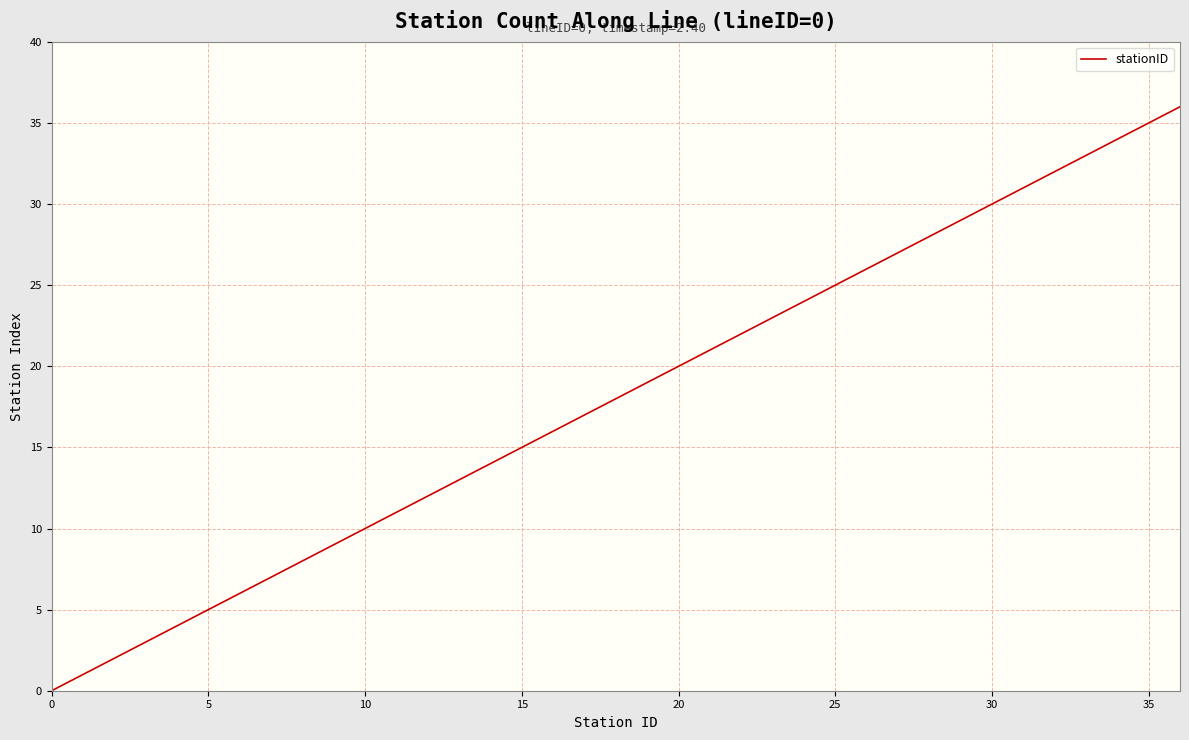

What is the maximum value shown in the chart?

36